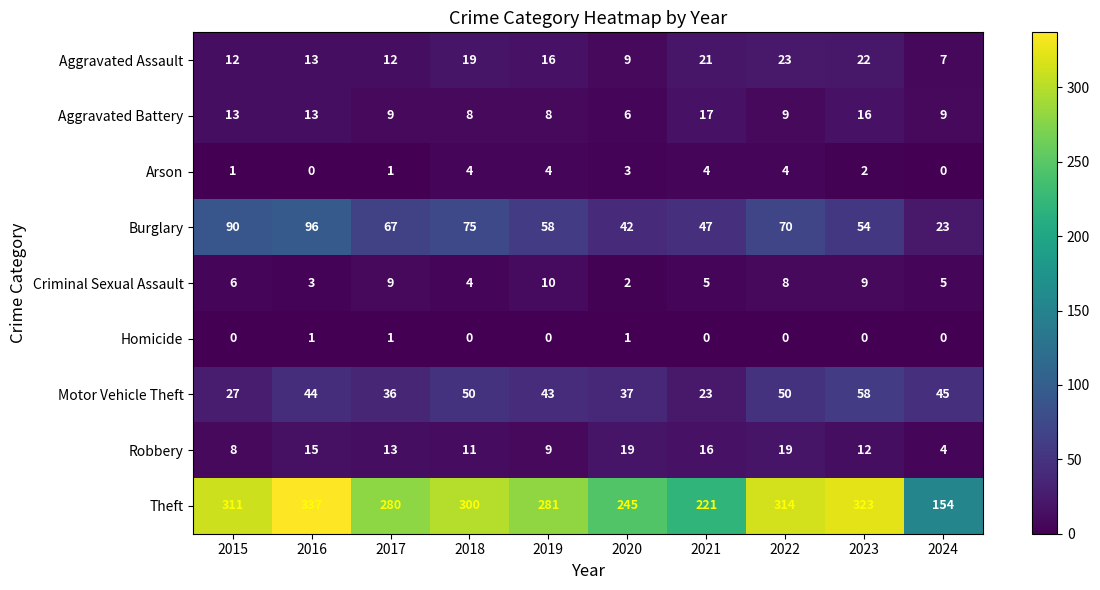

Which series has the widest spread of values?

Theft